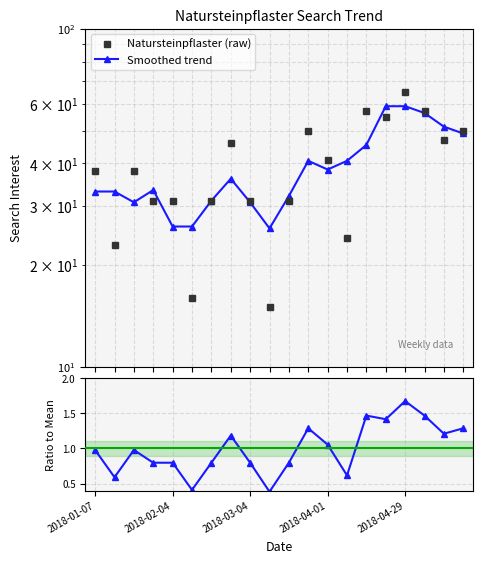

List the series in order of their peak value, highest first.

Natursteinpflaster (raw), Smoothed trend, Ratio to mean